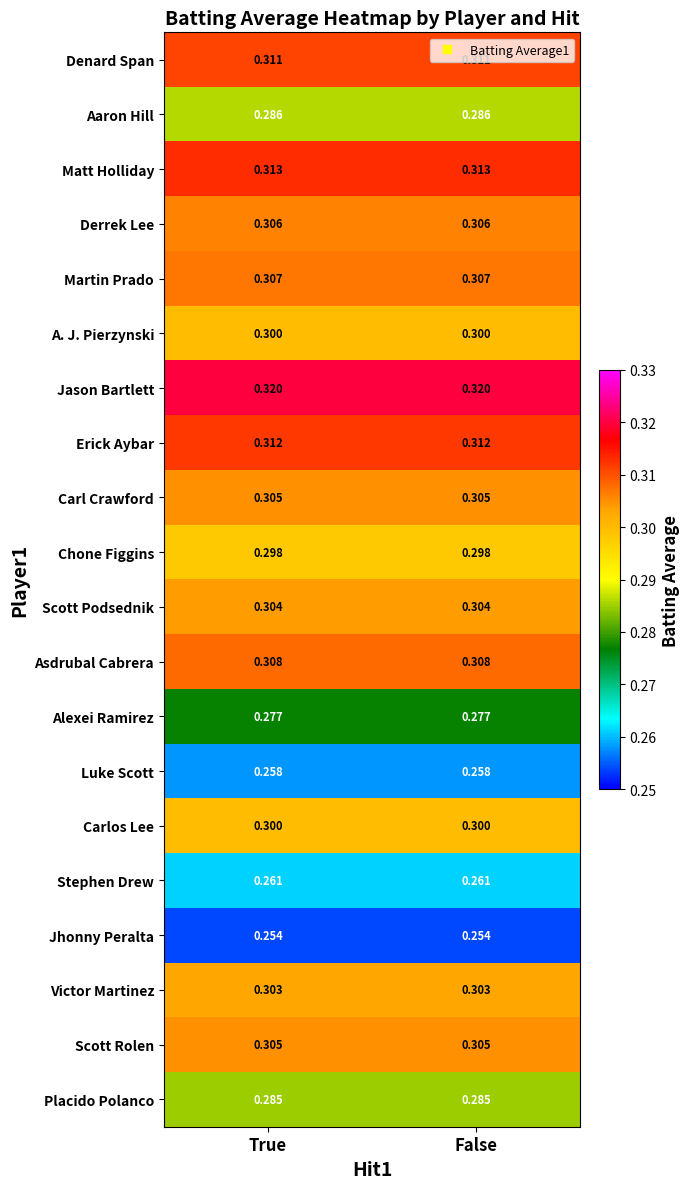

Is the value of Alexei Ramirez at True greater than the value of Scott Rolen at False?

No